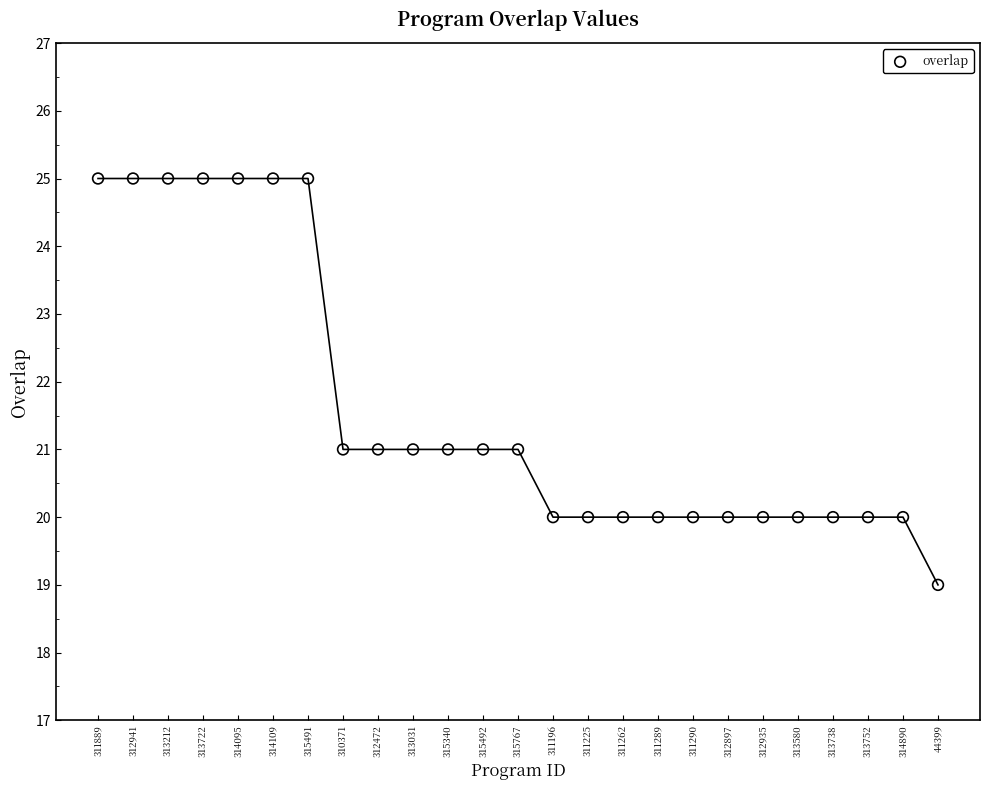

What is the range of Y values (max minus min)?

6